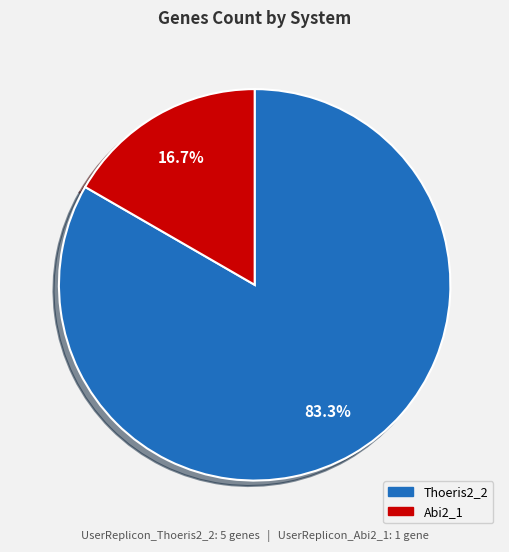

Is there any slice that represents more than half of the pie?

Yes